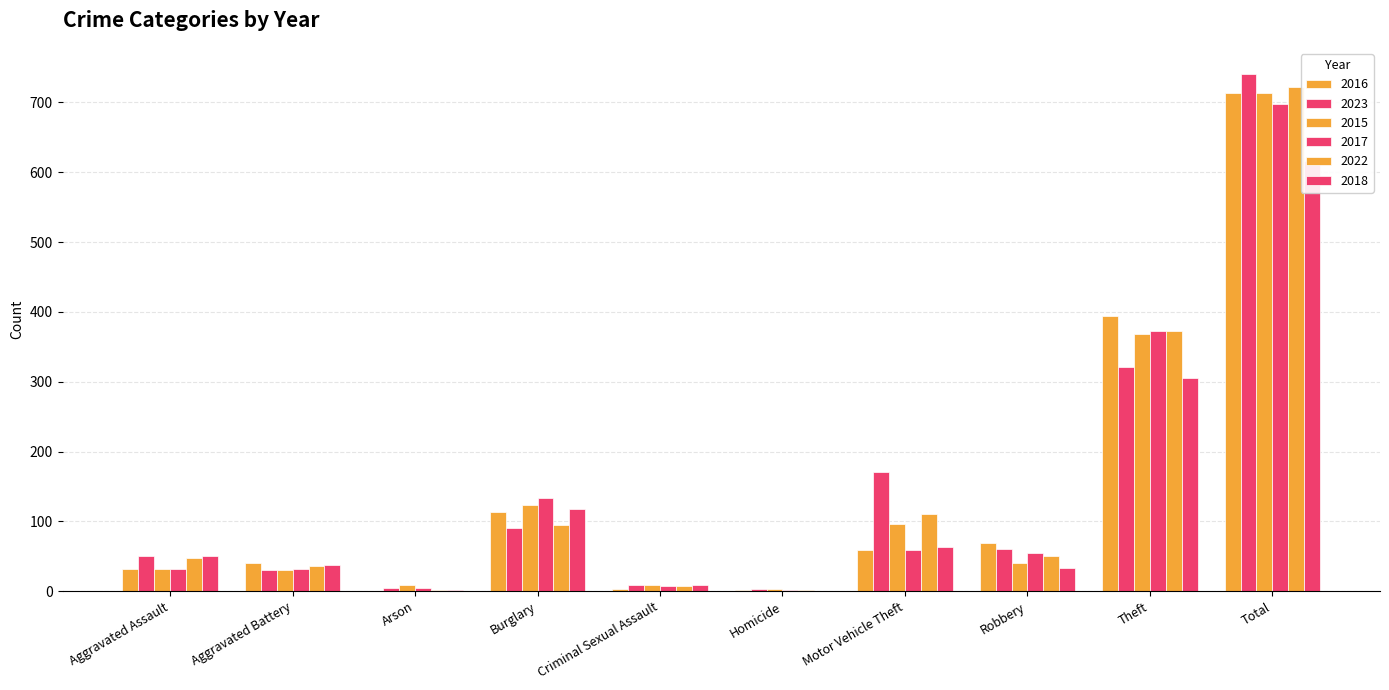

Count the number of categories in the chart.

10